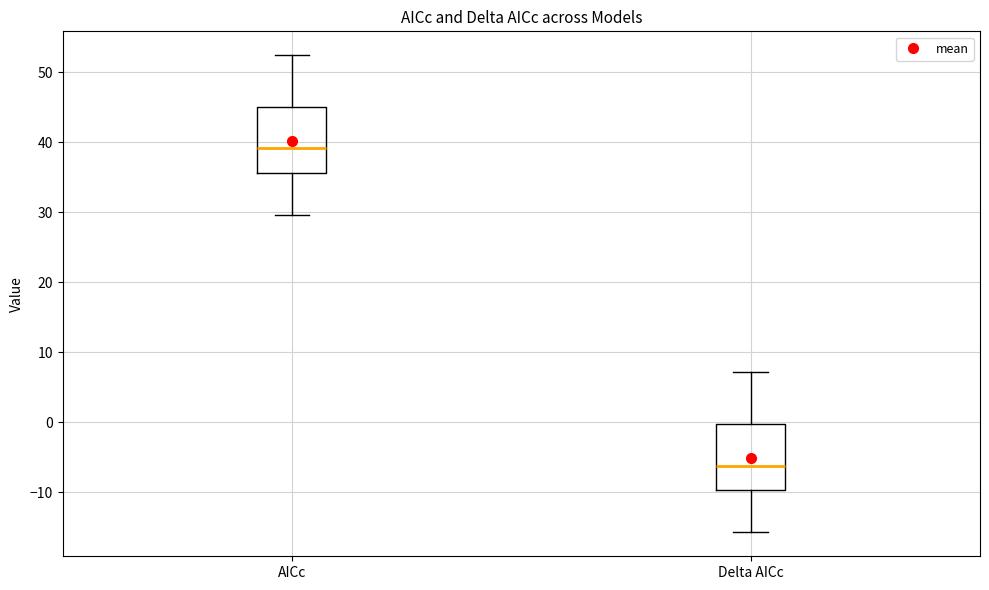

Reading left to right, transcribe this box plot: for each box, give where its median line is, the range the box spans, and where its two whiskers end, as read against the y-axis. The values are not printed on the chart, so give them approximately, as read against the axis.

AICc: median 39, box 36 to 45, whiskers 30 to 52
Delta AICc: median -6, box -10 to 0, whiskers -16 to 7